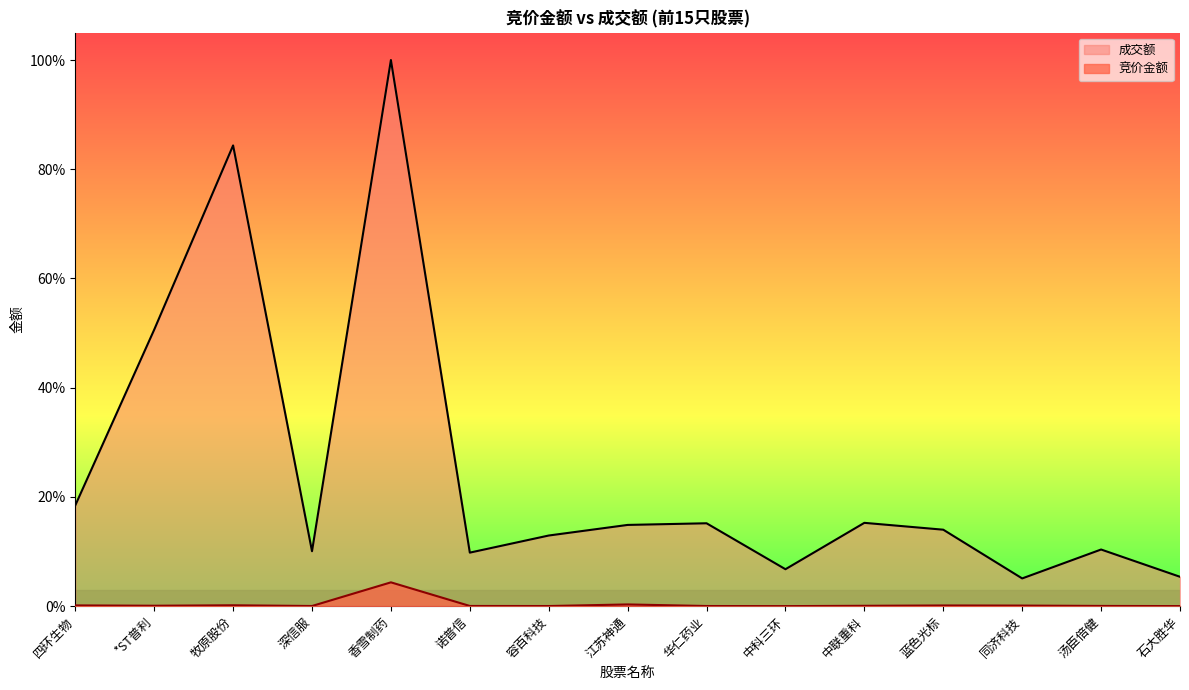

What is the maximum value shown in the chart?

1.0